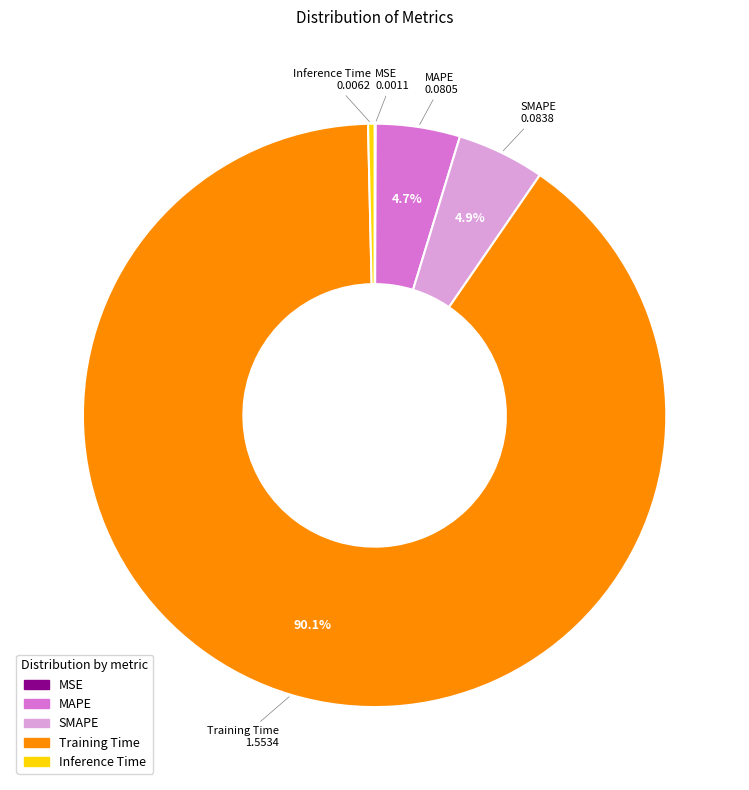

Which has a higher value, Inference Time or SMAPE?

SMAPE